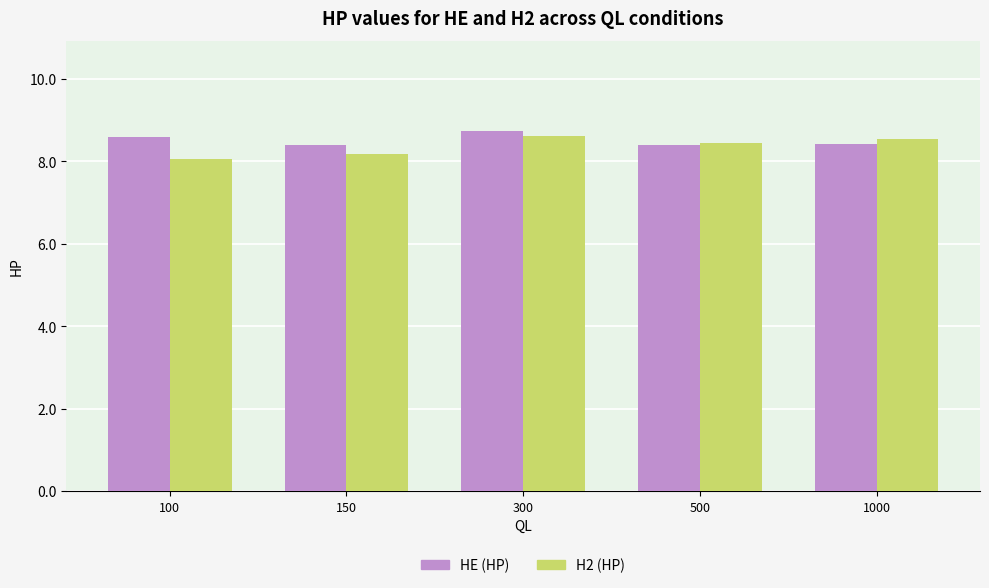

What are all the series names shown in the legend?

HE (HP), H2 (HP)